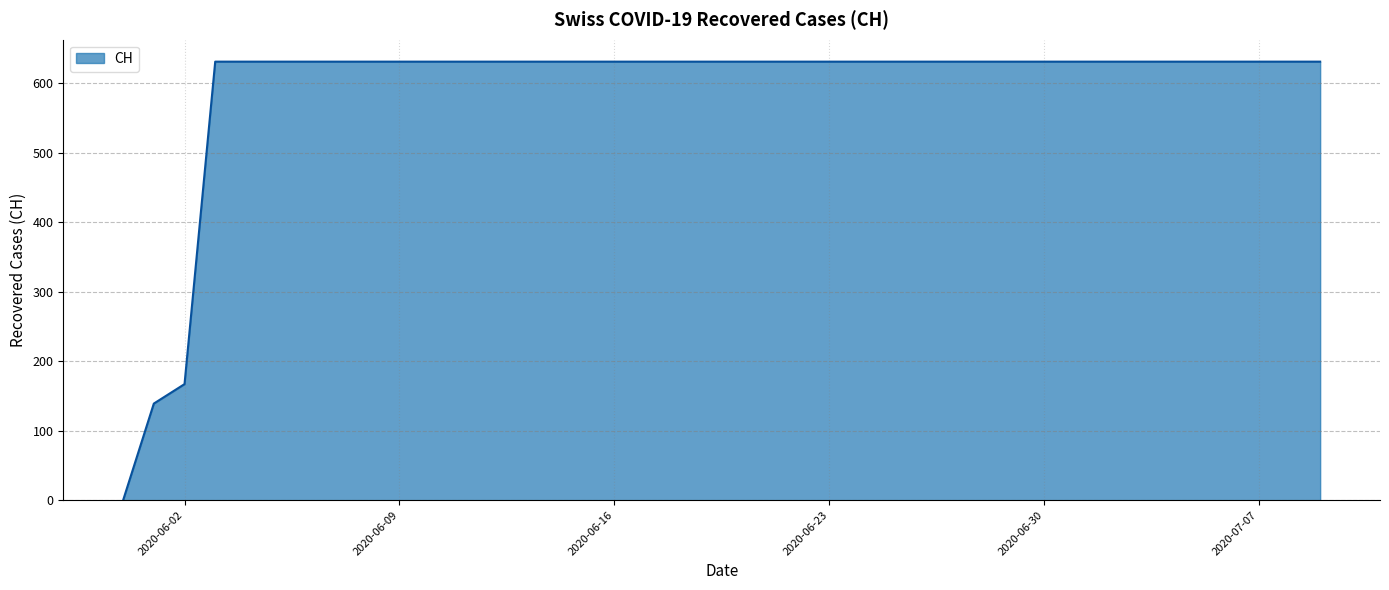

What is the difference between the second highest and minimum values?

631